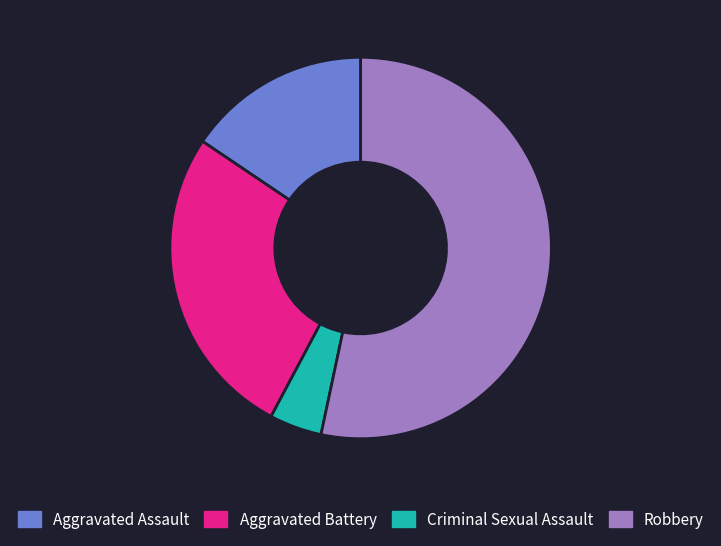

Is Aggravated Battery the majority of the pie?

No